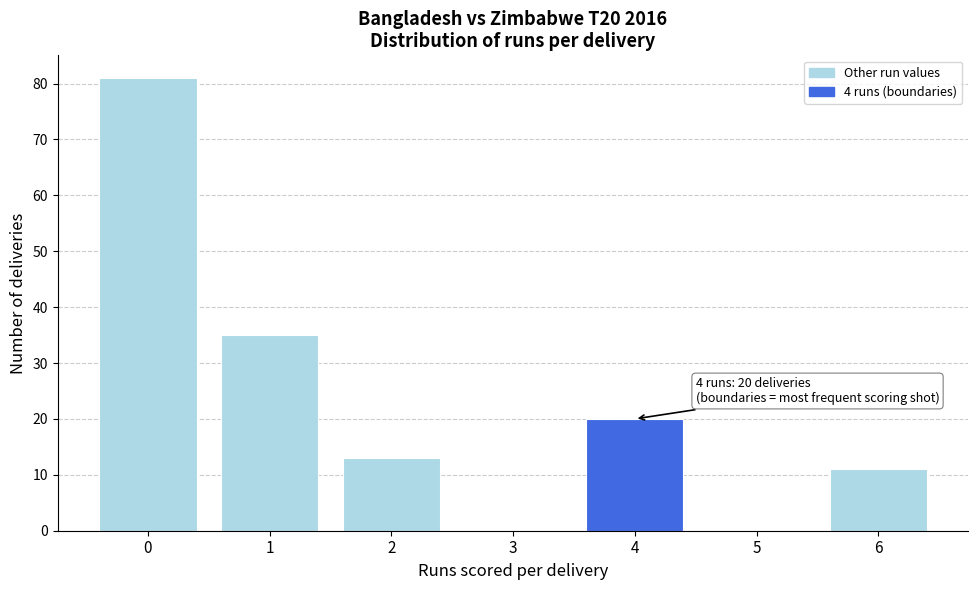

Reading right to left, transcribe all the data shown in this chart.

6=11	5=0	4=20	3=0	2=13	1=35	0=81